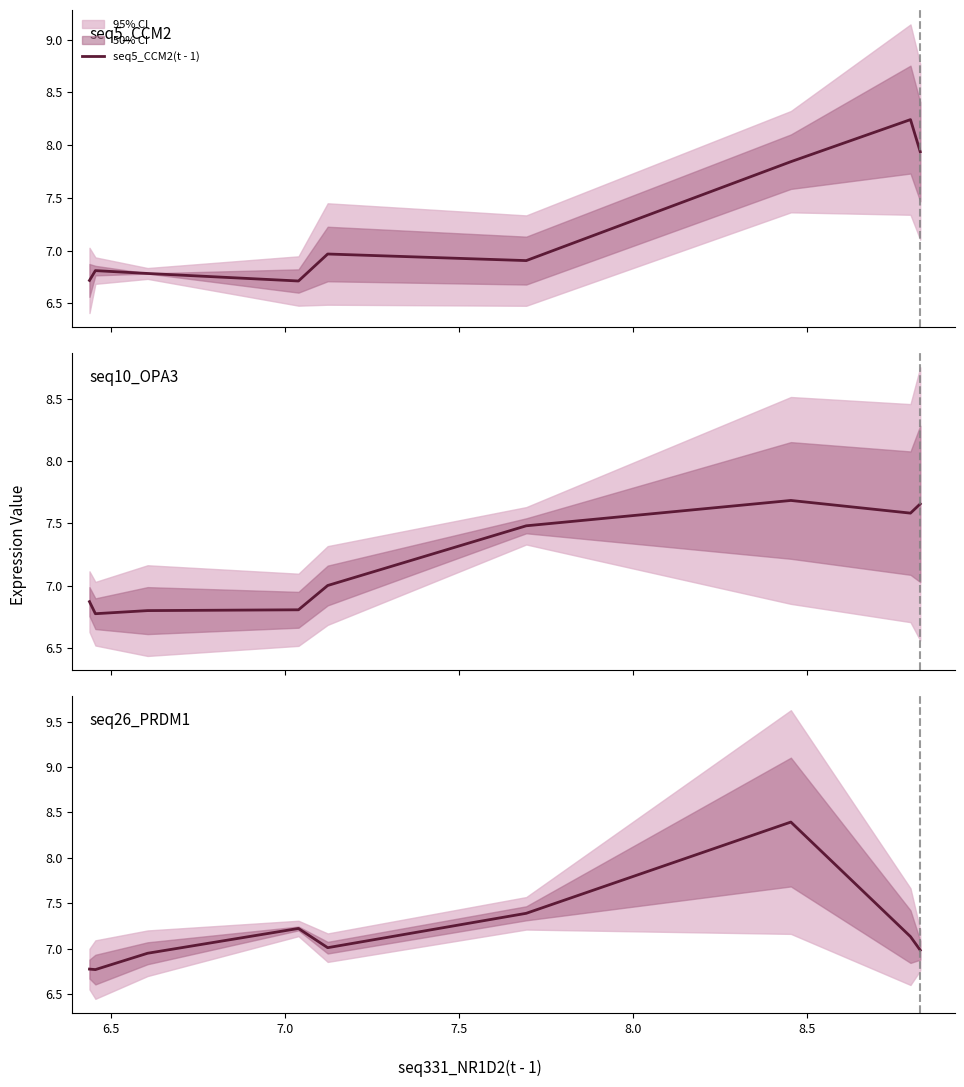

What is the value of the seq10_OPA3(t - 1) point at the 1st from the left?

6.9